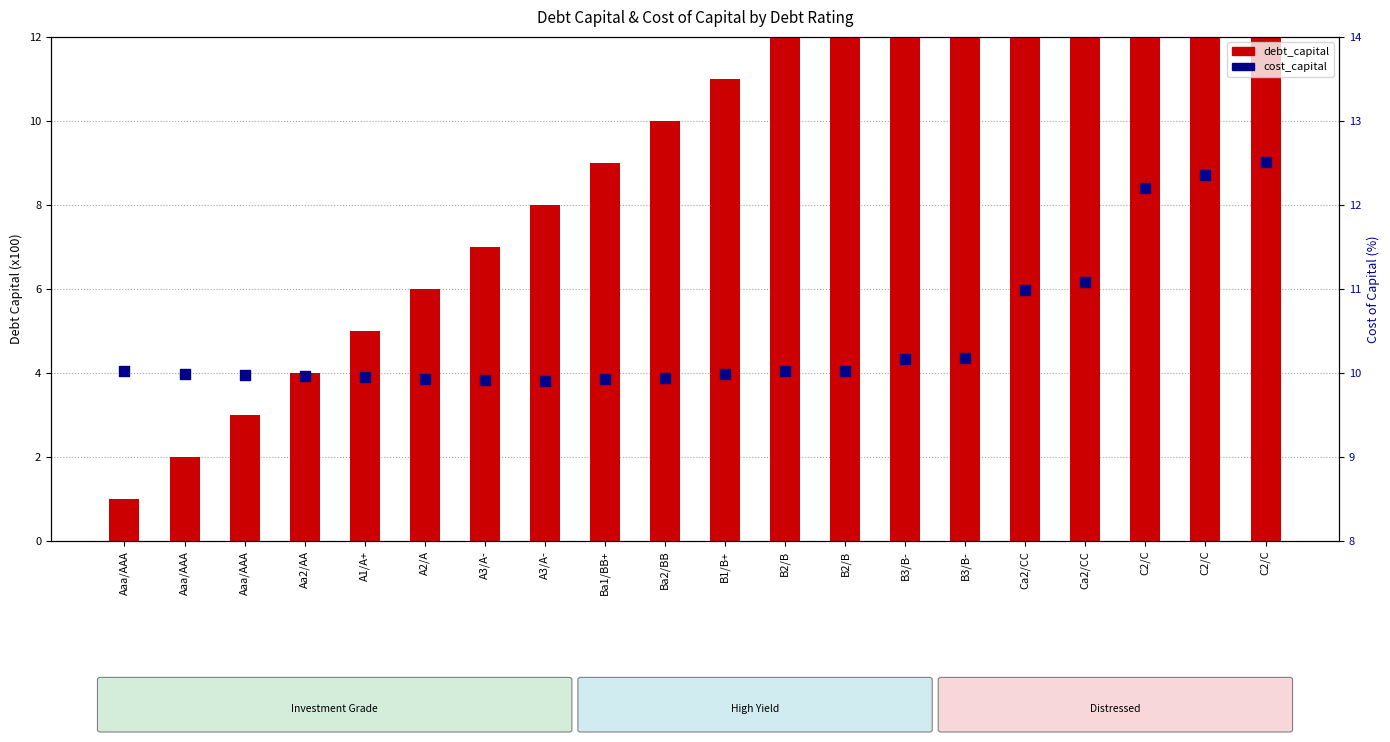

Which series has the largest Y range (max minus min)?

debt_capital